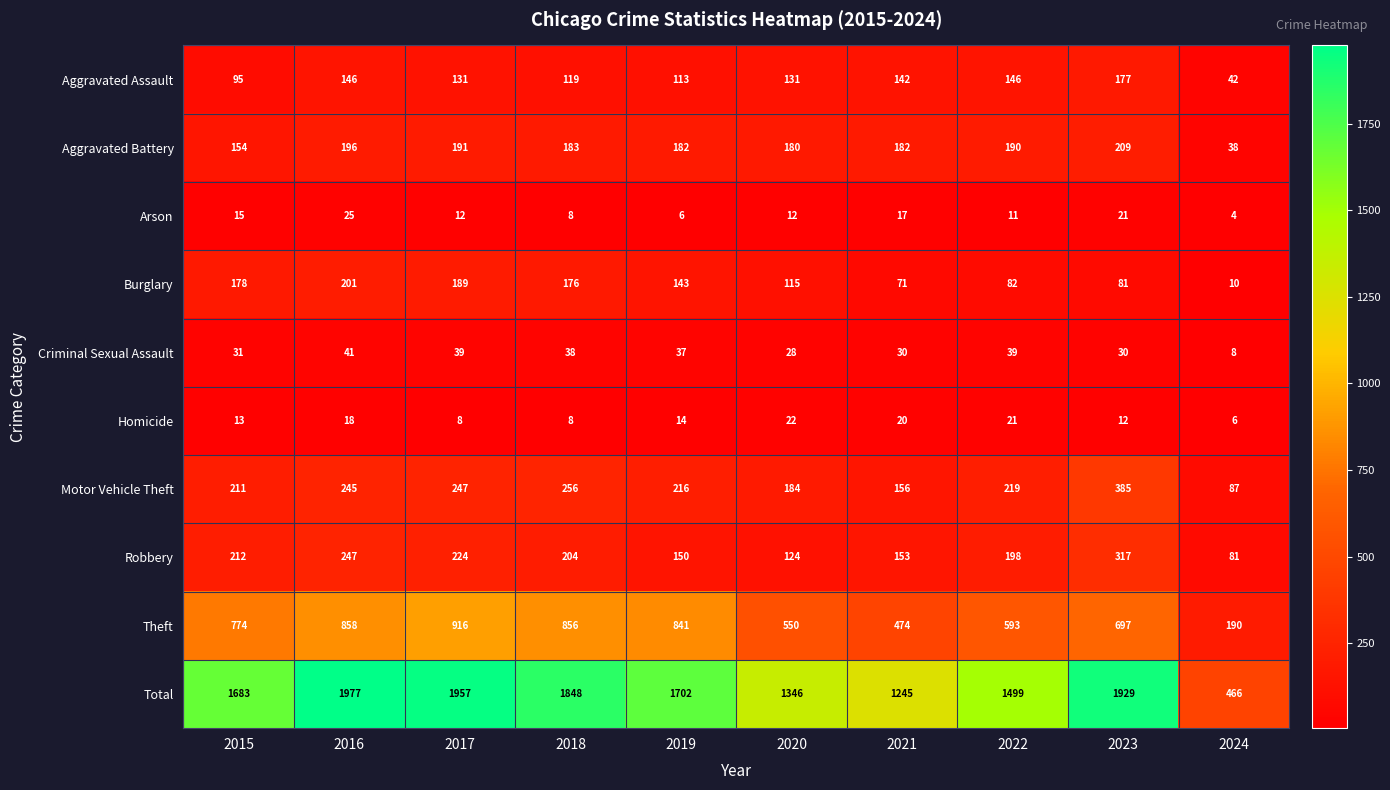

Which category has the highest value across all series?

2016